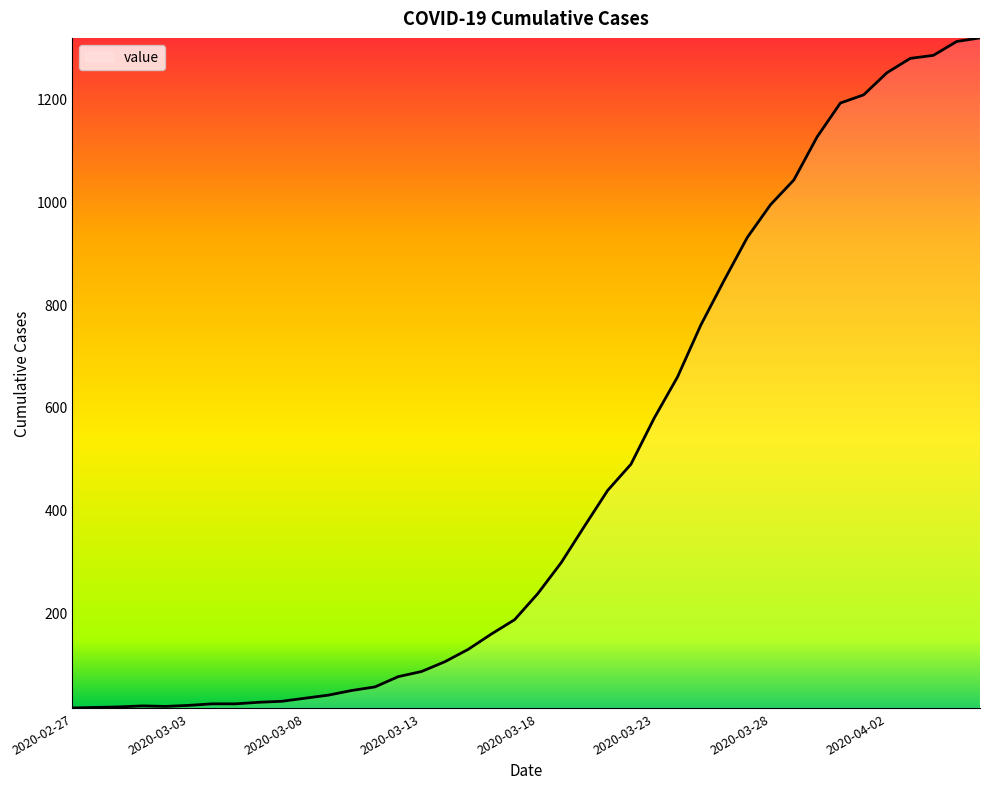

What is the difference between the maximum and minimum values?

1306